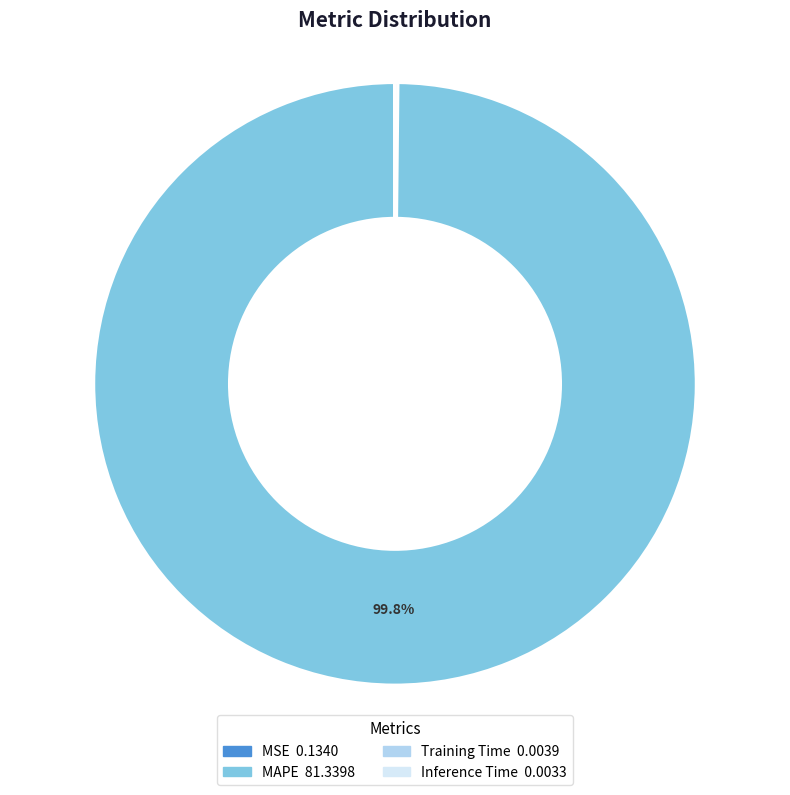

What is the largest slice in the pie chart?

MAPE